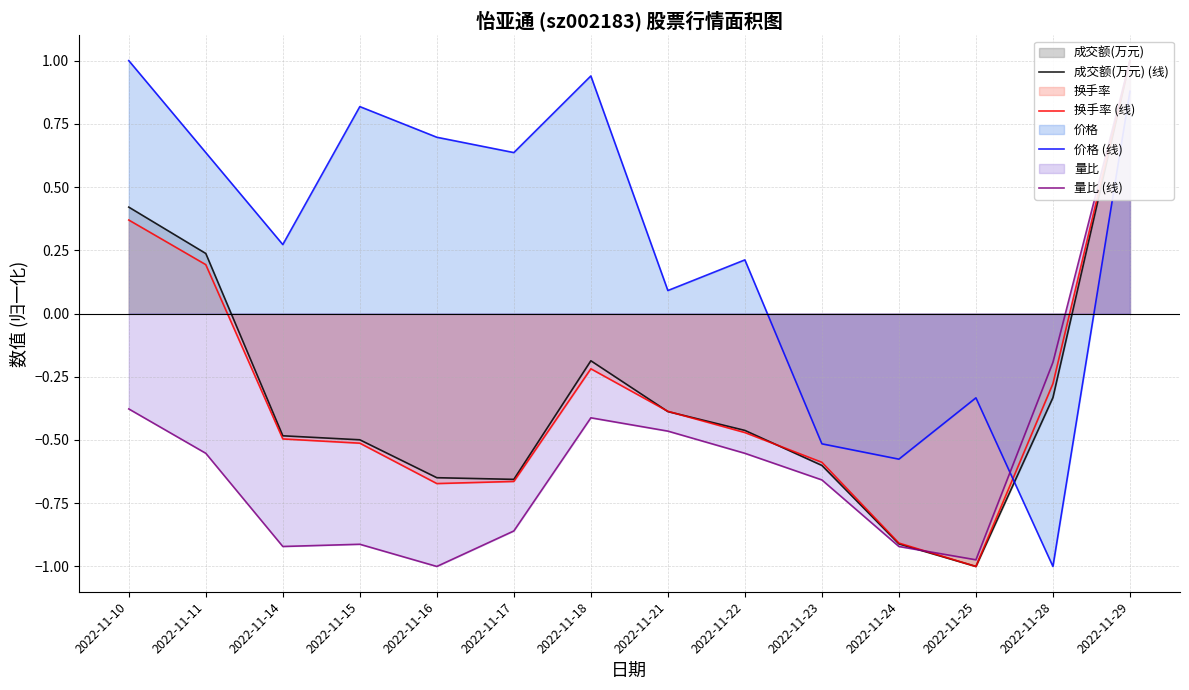

Where do 成交额(万元) (线) and 量比 (线) first cross each other?

2022-11-24 and 2022-11-25